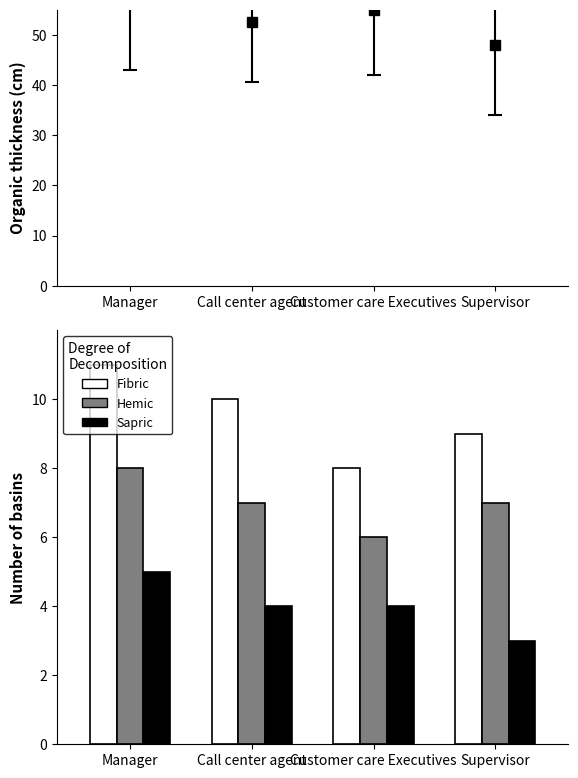

Reading left to right, what are all the values shown in this chart?

Fibric: 11	10	8	9
Hemic: 8	7	6	7
Sapric: 5	4	4	3